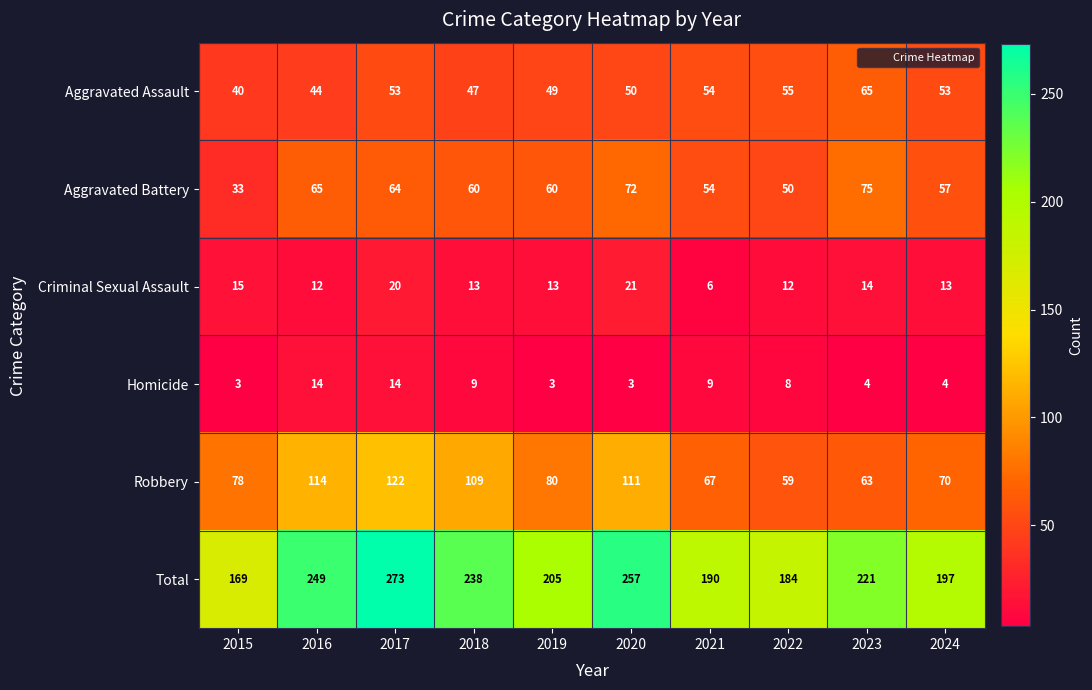

The value of Aggravated Battery at 2021 is 54. True or false?

True